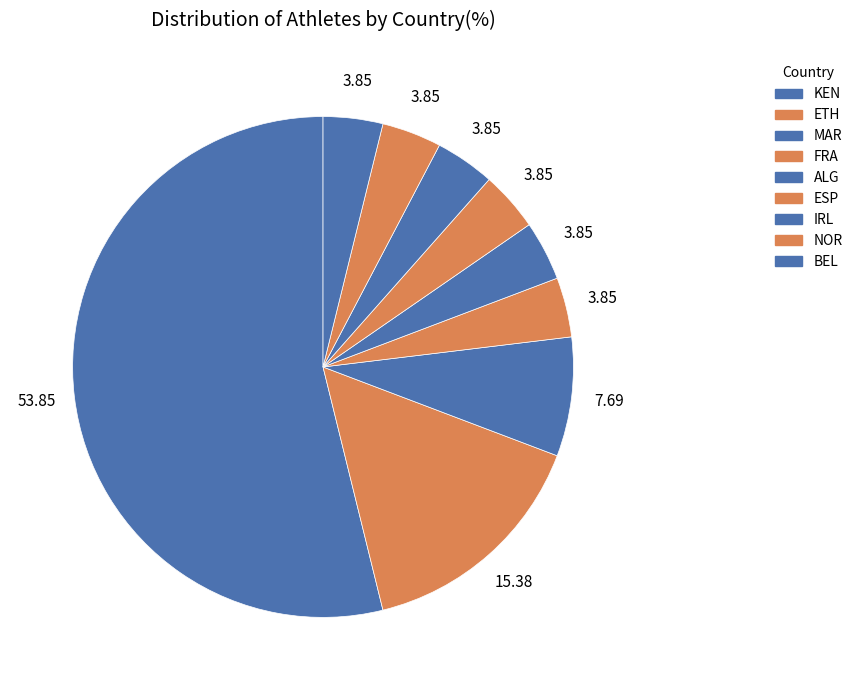

How many segments does this pie chart have?

9